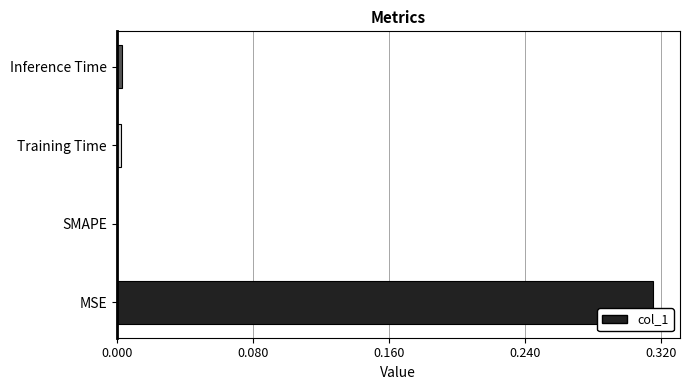

How many data points does each series have?

4